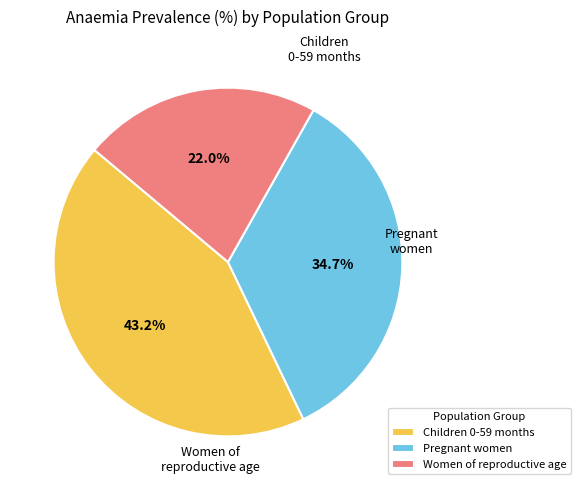

Is it true that Children 0-59 months is 43% of the pie?

True